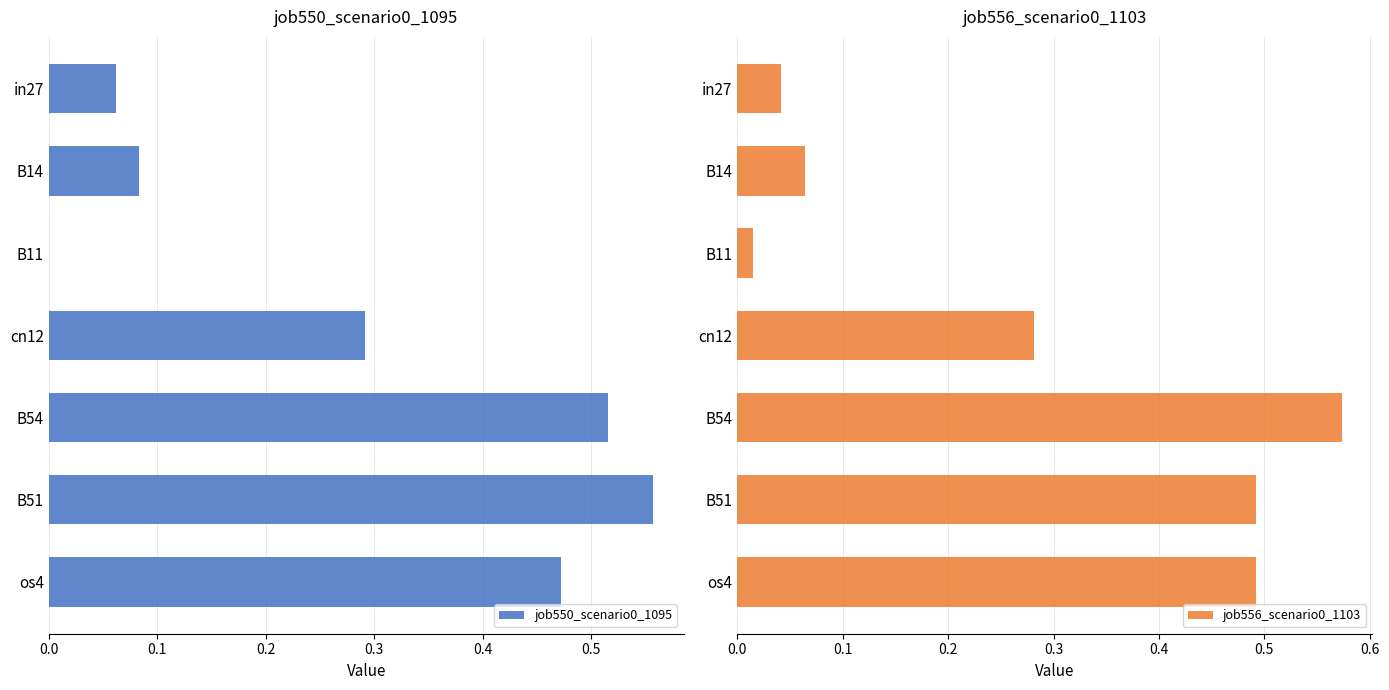

Which category has the highest value in the job550_scenario0_1095 series?

B51